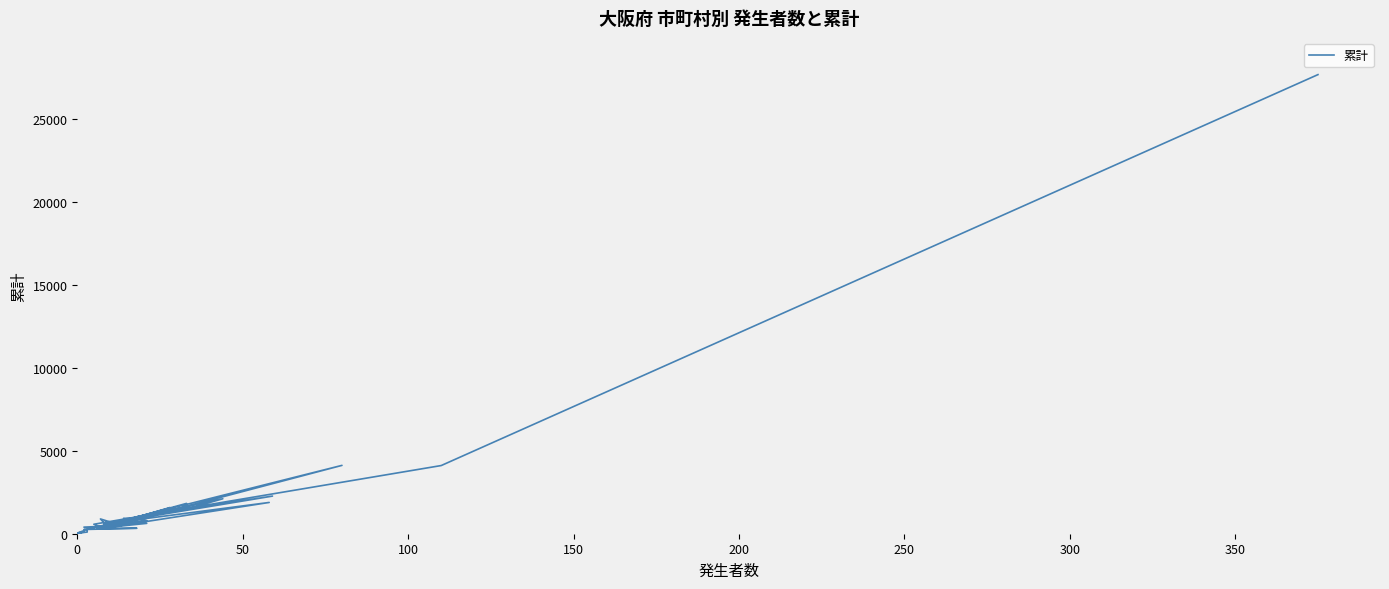

How many values are below 519?

20